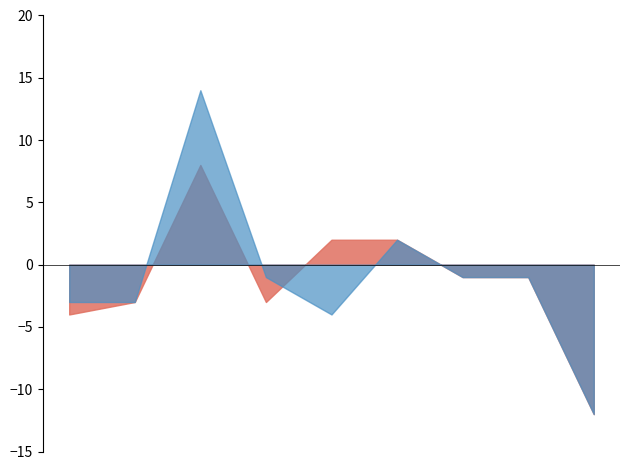

Between which two adjacent categories do Effort Plan Updated and Effort Plan Original first intersect?

1.2 and 1.3